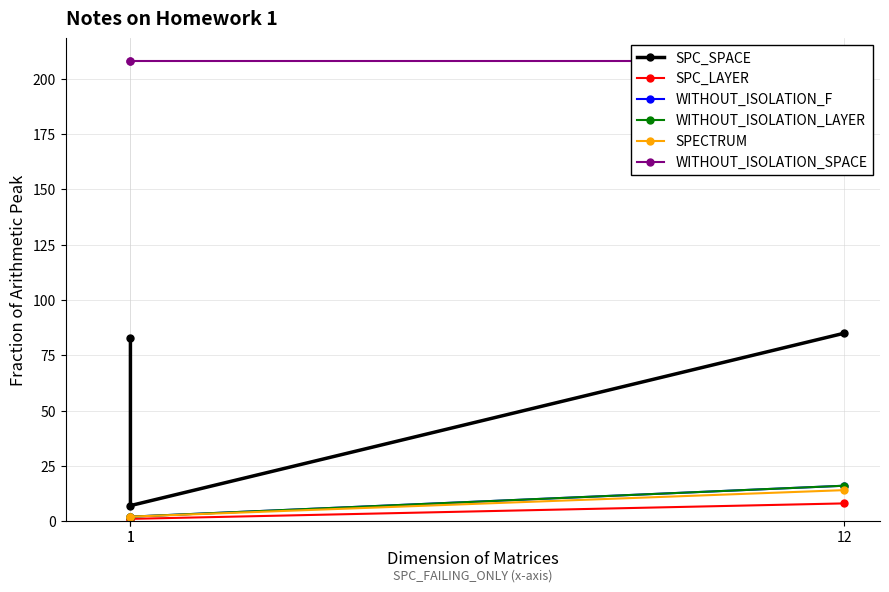

Reading left to right, list all the values displayed in this chart.

SPC_SPACE: 83	7	85
SPC_LAYER: 1	1	8
WITHOUT_ISOLATION_F: 2	2	16
WITHOUT_ISOLATION_LAYER: 2	2	16
SPECTRUM: 2	2	14
WITHOUT_ISOLATION_SPACE: 208	208	208